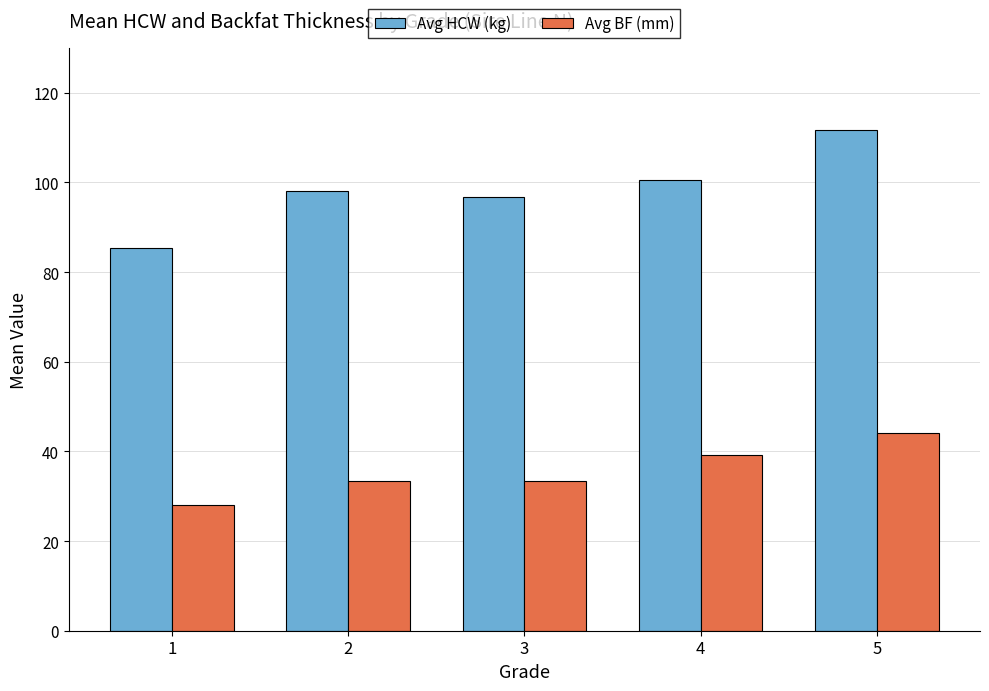

What is the spread (max minus min) of values at 5?

67.6